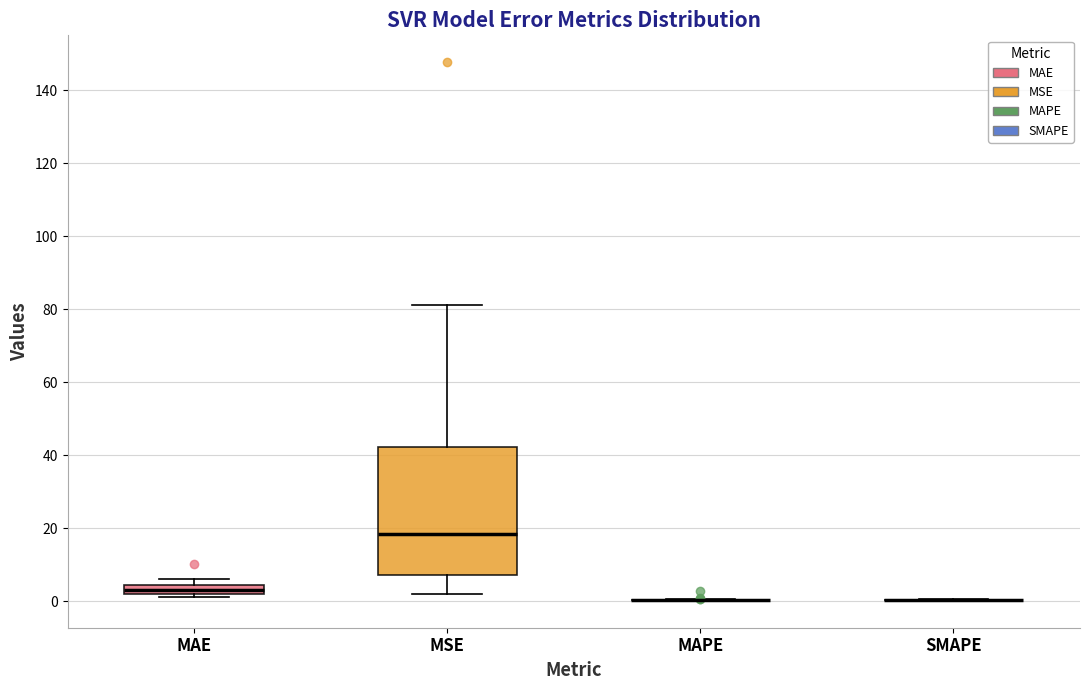

Where does the upper whisker of the box for MSE end on the y-axis? The values are not printed on the chart, so give them approximately, as read against the axis.

82